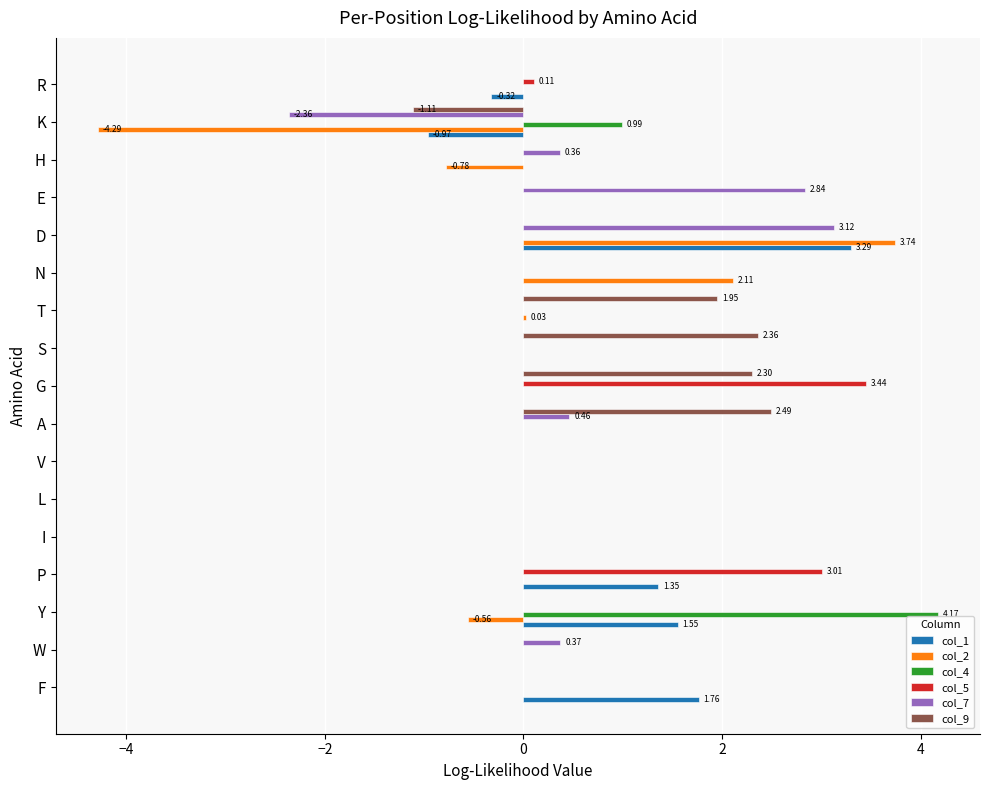

What is the total value across all series at W?

0.4